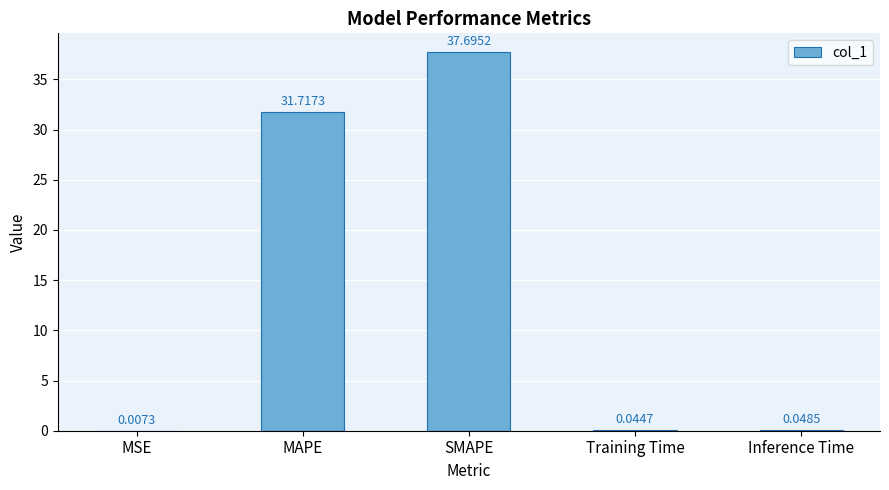

What is the sum of the values at SMAPE and MSE?

37.7